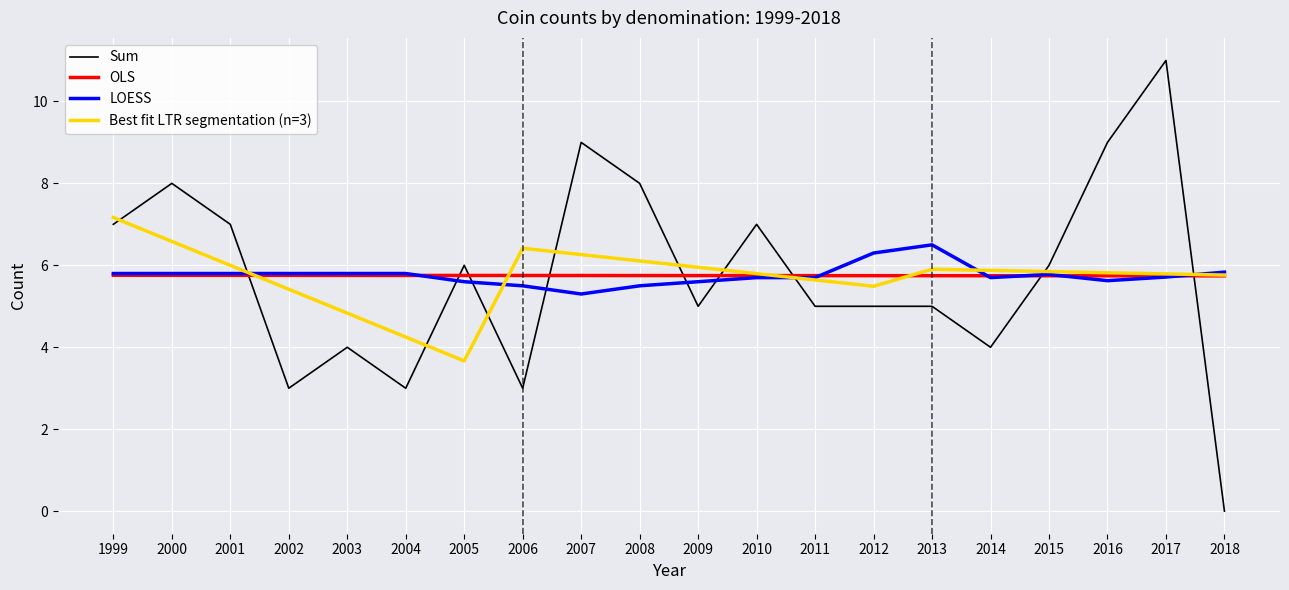

What is the sum of all OLS values?

115.0